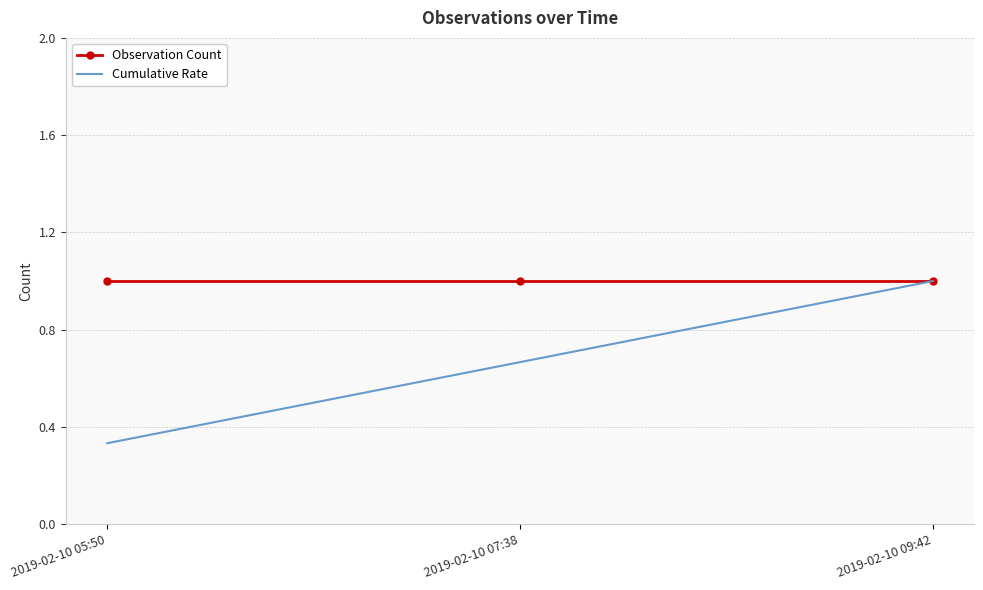

What is the maximum value shown in the chart?

1.0